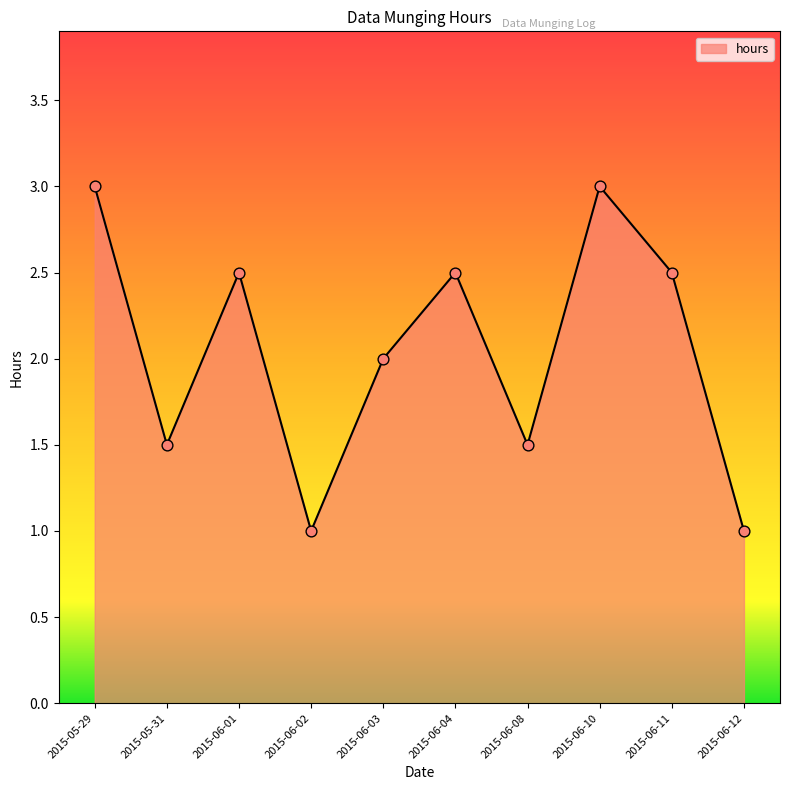

Which has a higher value, 2015-05-29 or 2015-06-02?

2015-05-29